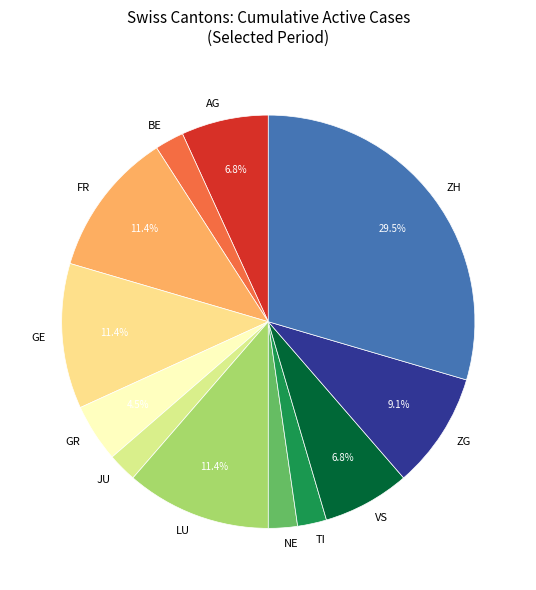

Is it true that AG is 21% of the pie?

False